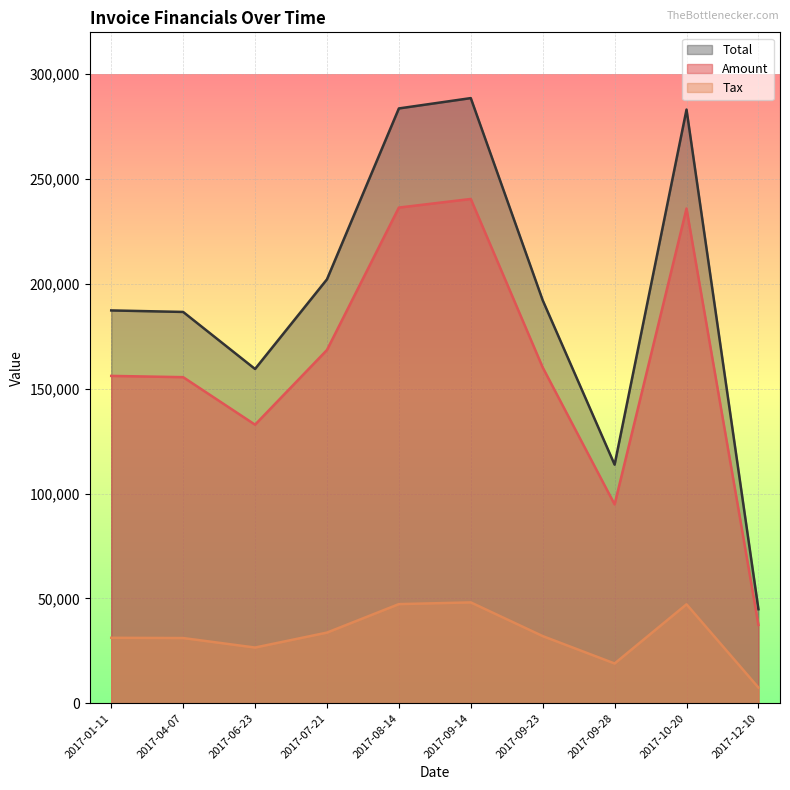

Count the number of categories in the chart.

10